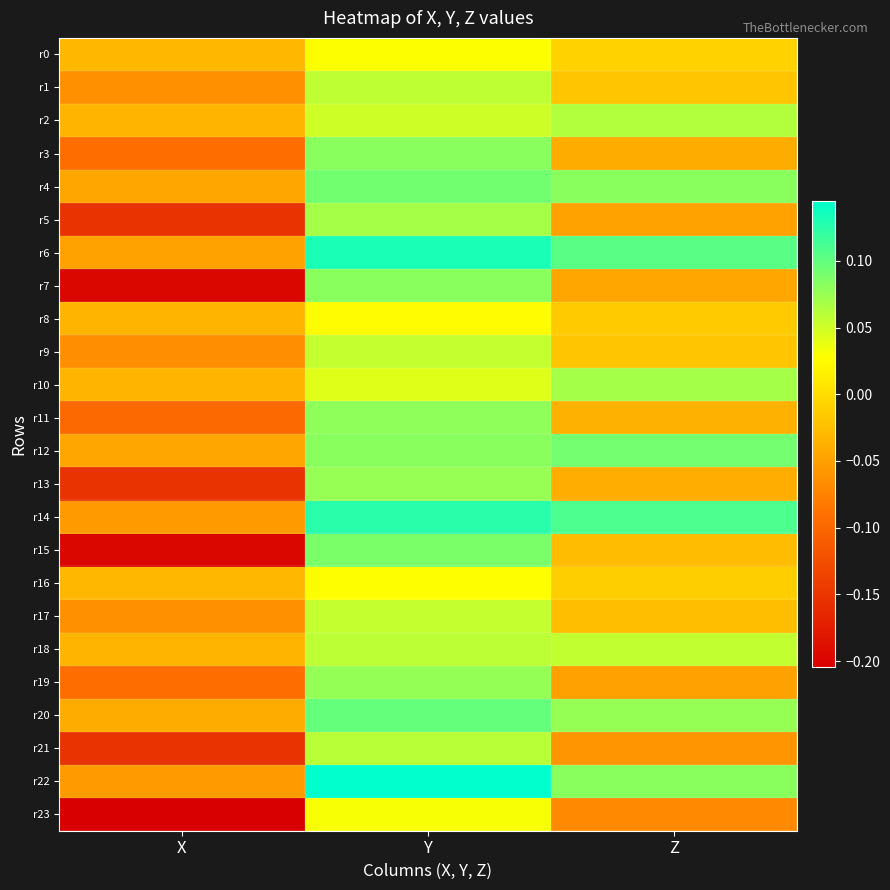

At how many categories does at least one series exceed 0?

2